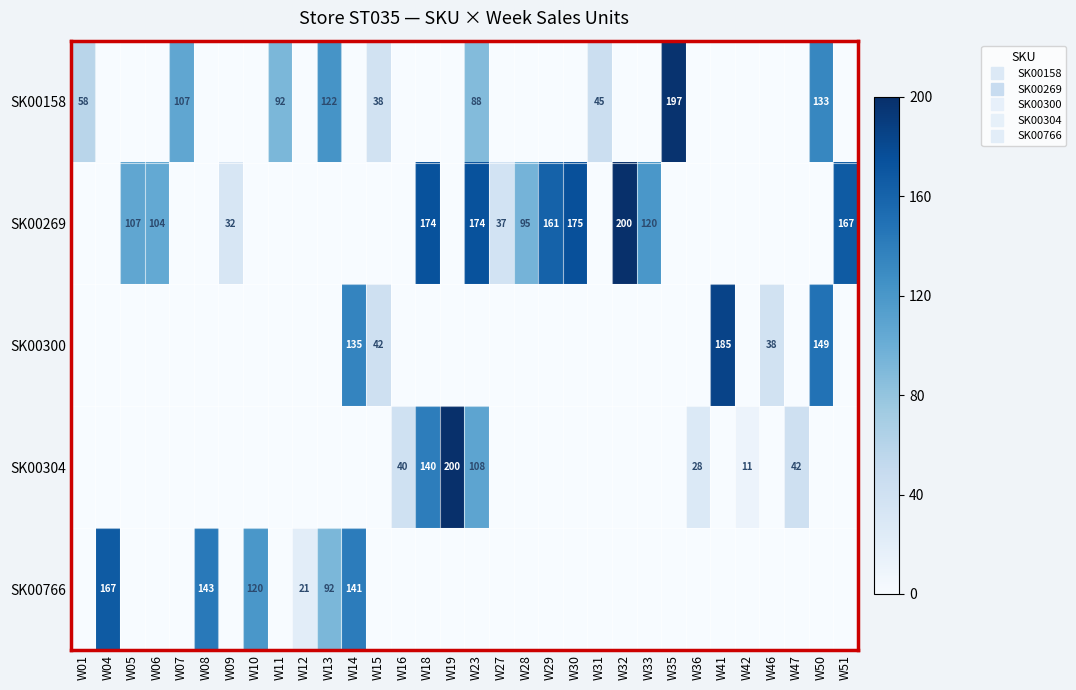

Reading left to right, extract all data points from this chart.

row_0: 58	0	0	0	107	0	0	0	92	0	122	0	38	0	0	0	88	0	0	0	0	45	0	0	197	0	0	0	0	0	133	0
row_1: 0	0	107	104	0	0	32	0	0	0	0	0	0	0	174	0	174	37	95	161	175	0	200	120	0	0	0	0	0	0	0	167
row_2: 0	0	0	0	0	0	0	0	0	0	0	135	42	0	0	0	0	0	0	0	0	0	0	0	0	0	185	0	38	0	149	0
row_3: 0	0	0	0	0	0	0	0	0	0	0	0	0	40	140	200	108	0	0	0	0	0	0	0	0	28	0	11	0	42	0	0
row_4: 0	167	0	0	0	143	0	120	0	21	92	141	0	0	0	0	0	0	0	0	0	0	0	0	0	0	0	0	0	0	0	0